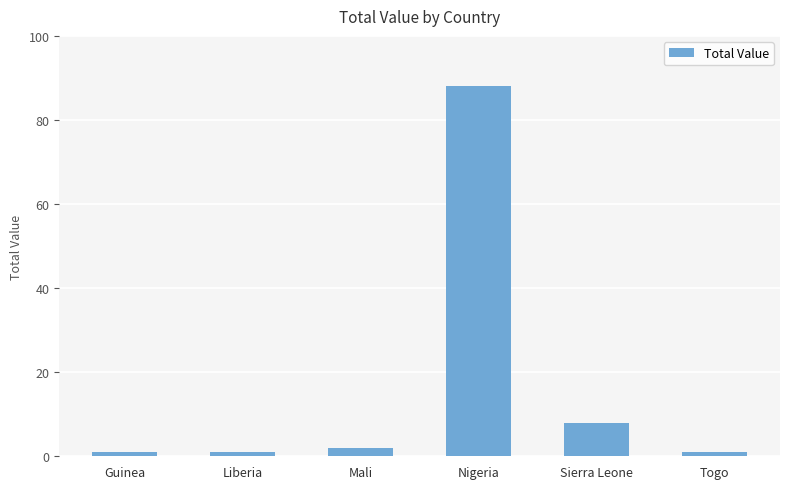

How many categories are shown in the chart?

6